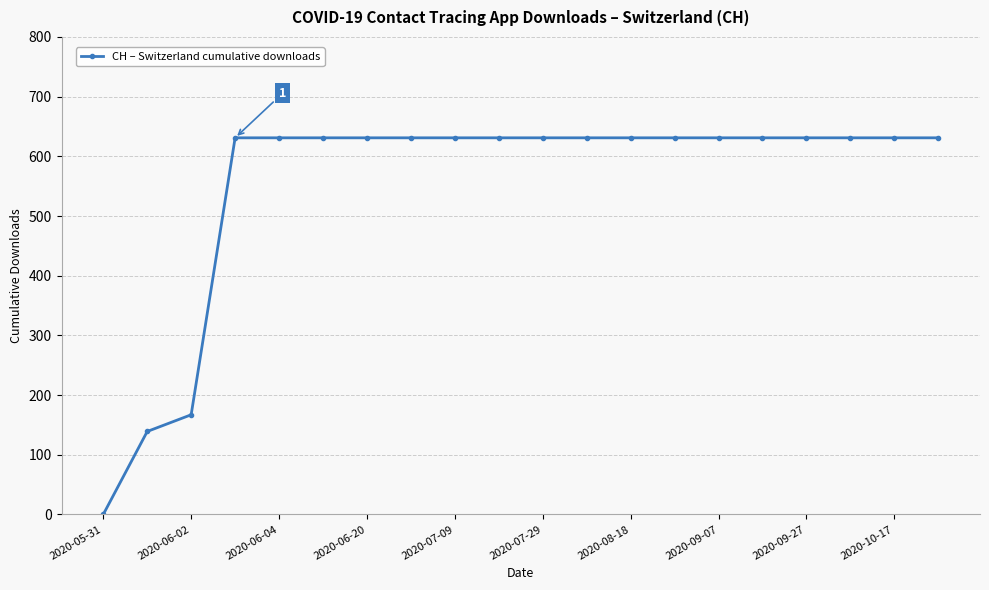

What is the value of the 17th point from the left?

631